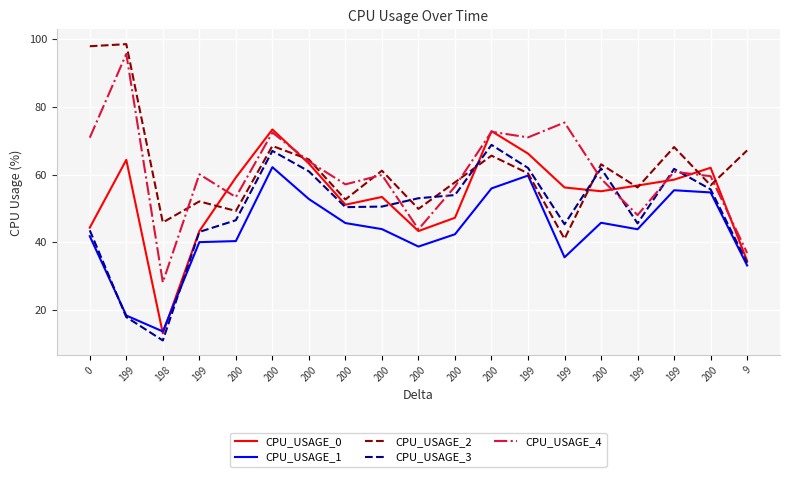

Which has a higher value, 200 or 199?

199